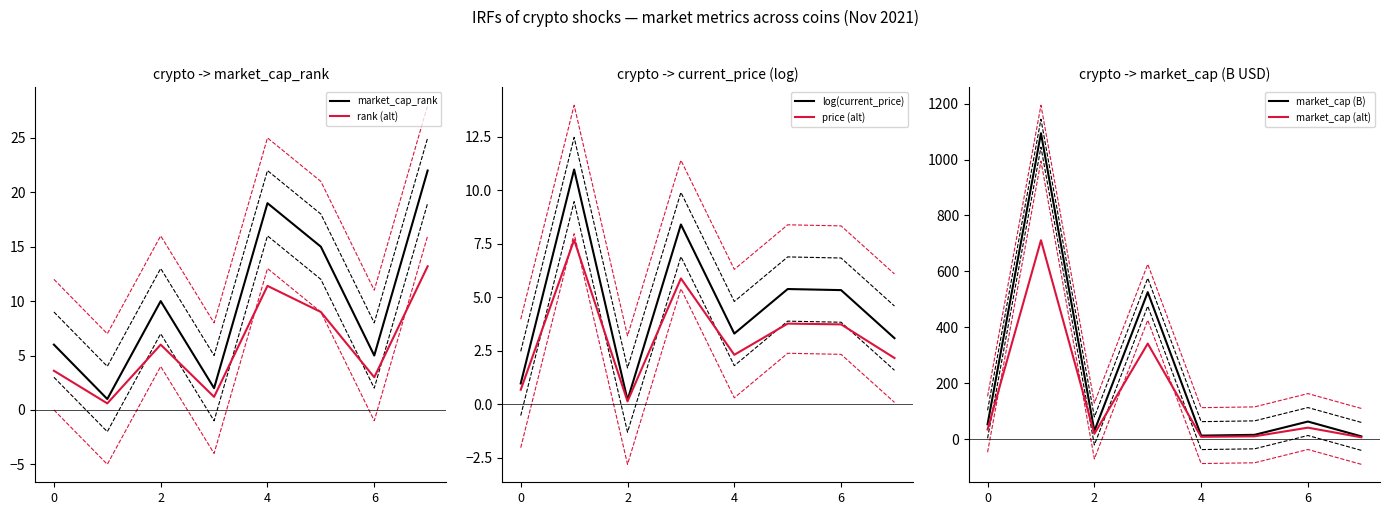

The value of market_cap_rank at 0 is 6.0. True or false?

True